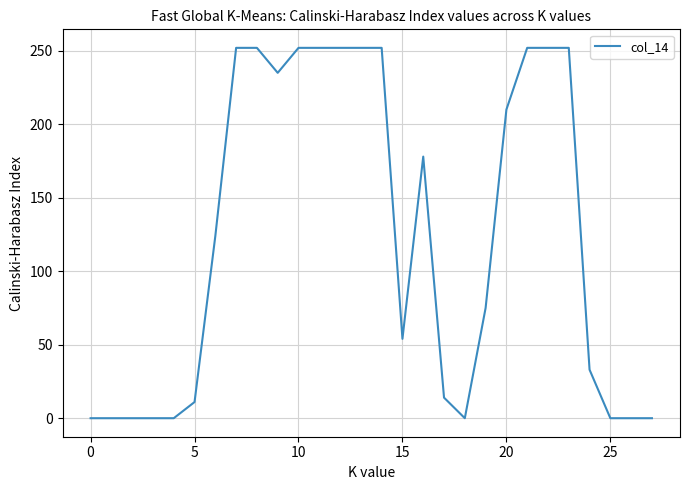

What is the maximum value shown in the chart?

252